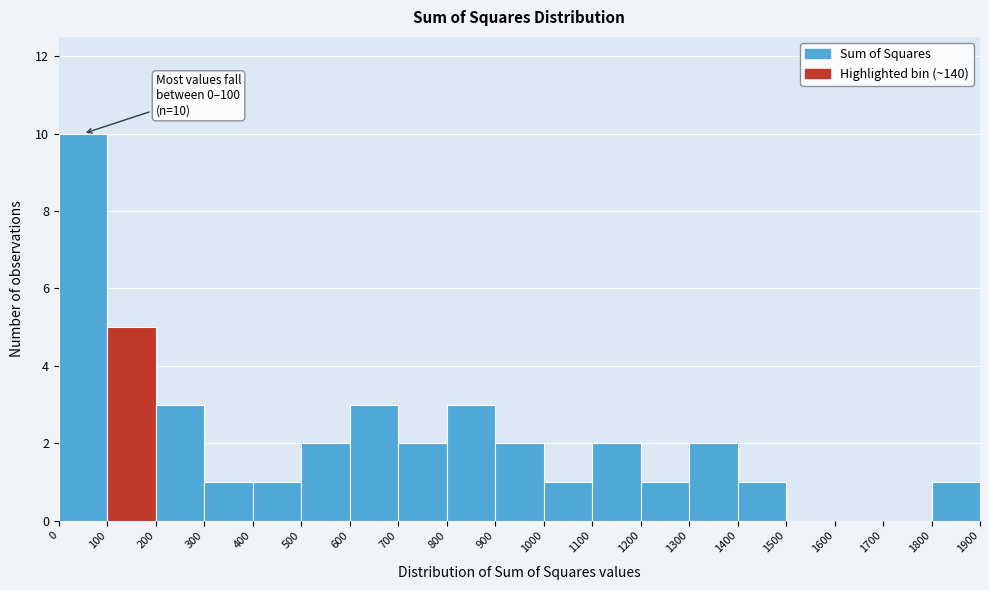

Over which range of the x-axis is the bar tallest?

0 to 100